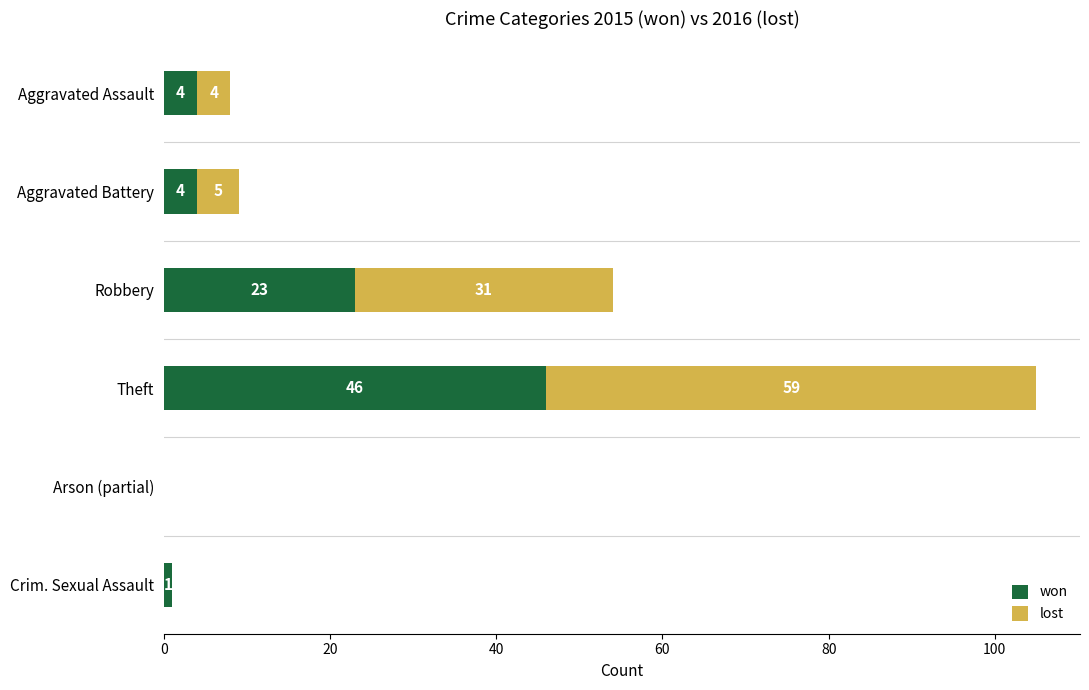

What is the sum of all won values?

78